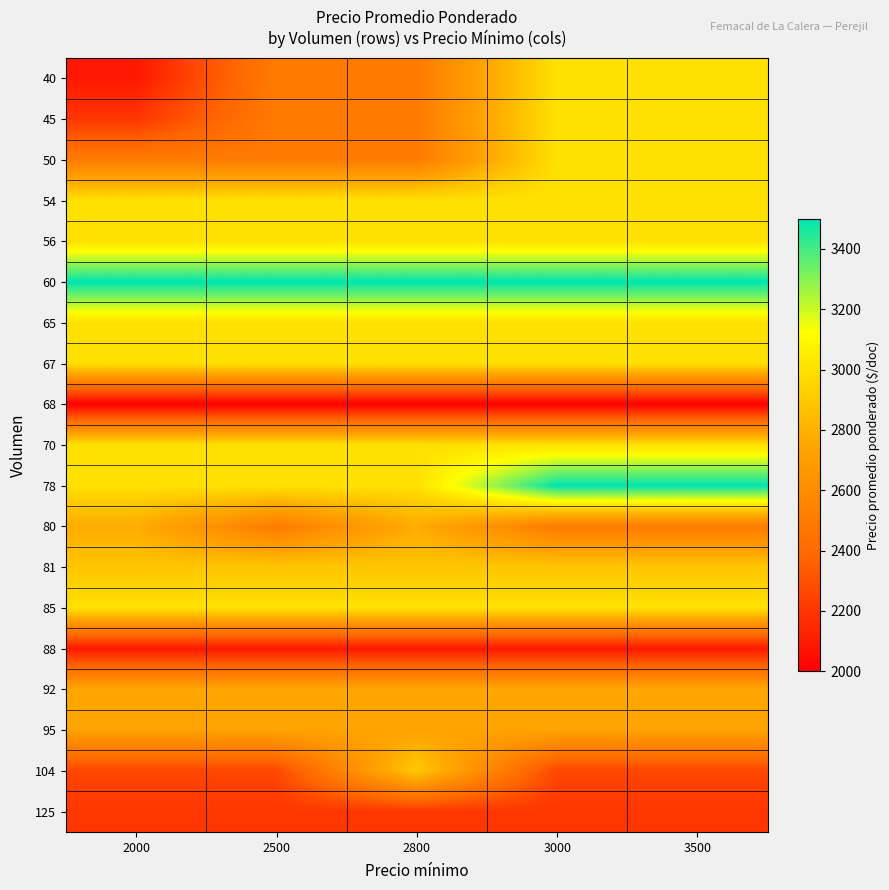

What is the total value across all series at 2800?

52357